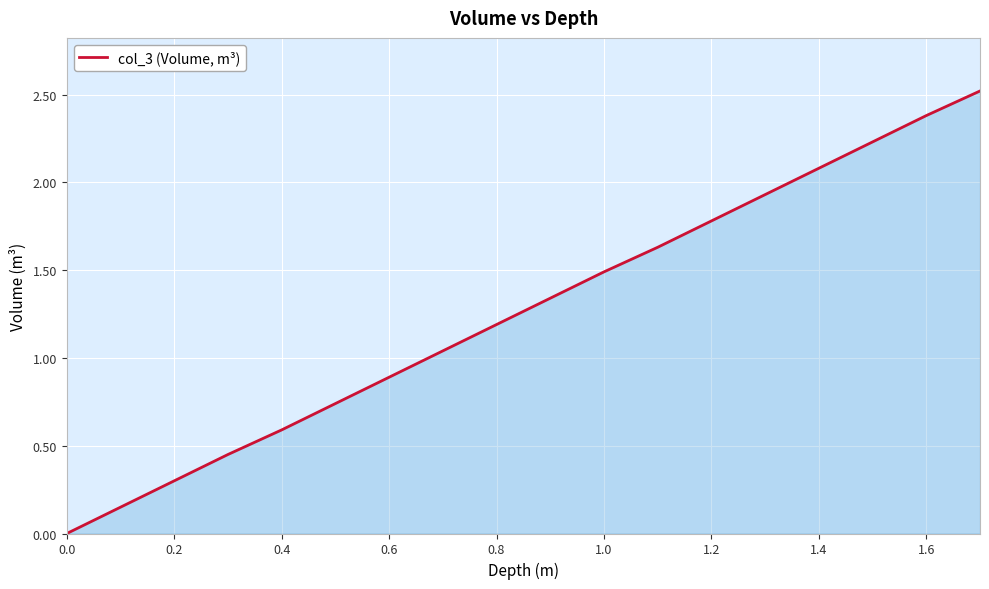

How many lines are shown in the chart?

1